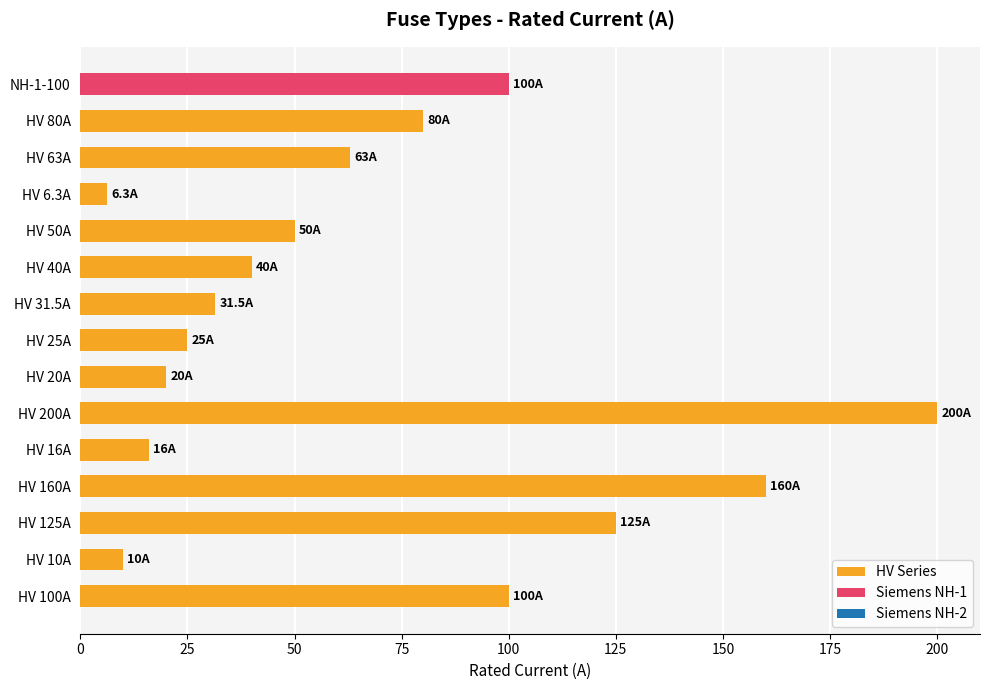

How many values are below 50?

7